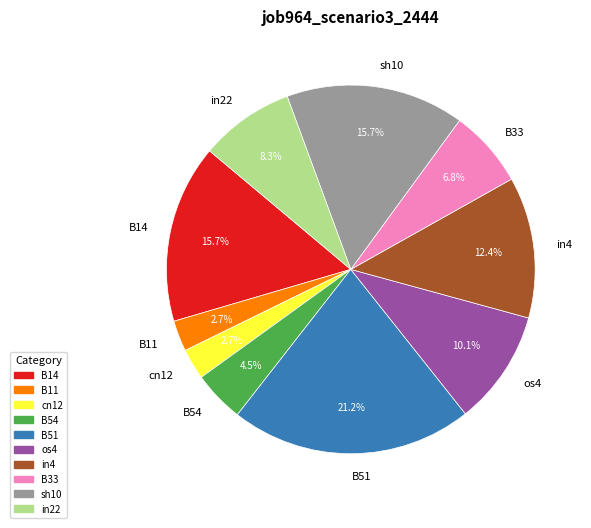

Which has a higher value, in4 or B54?

in4